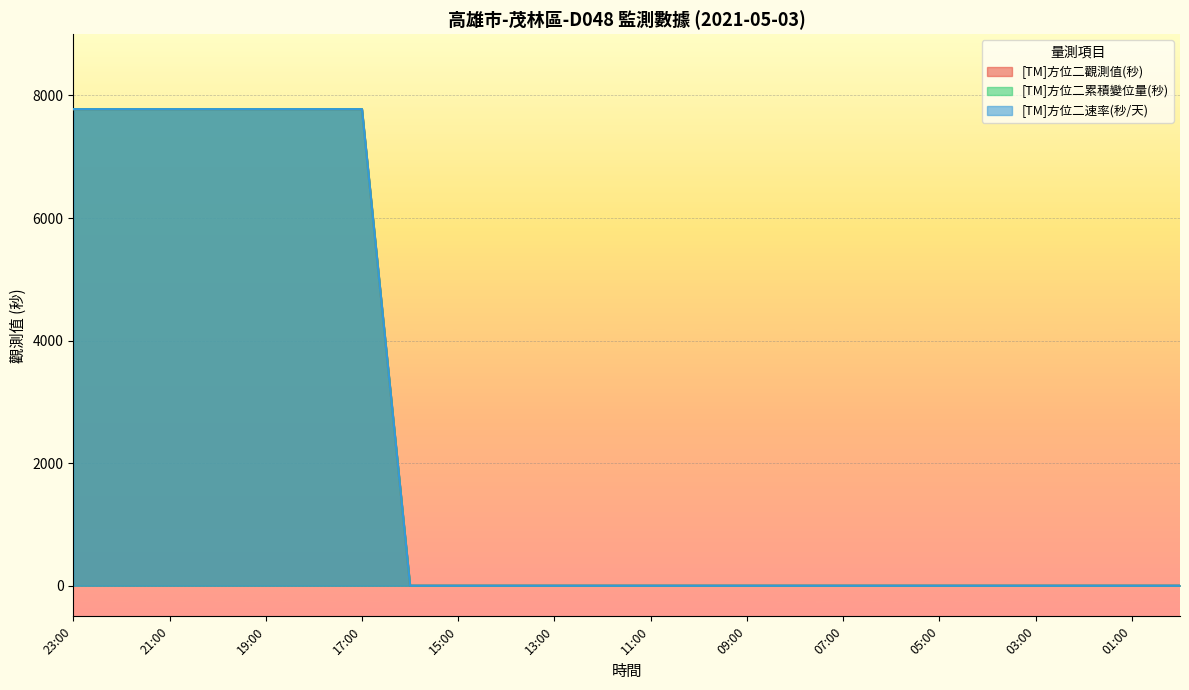

True or false: [TM]方位二觀測值(秒) and [TM]方位二累積變位量(秒) intersect in this chart.

False